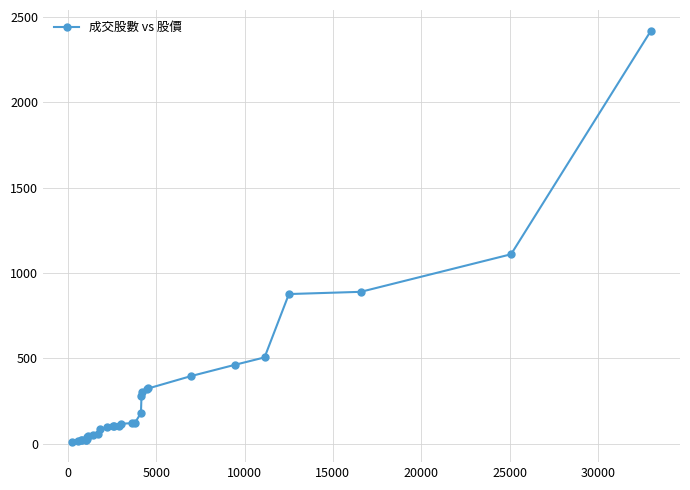

What is the maximum value shown in the chart?

2420.0